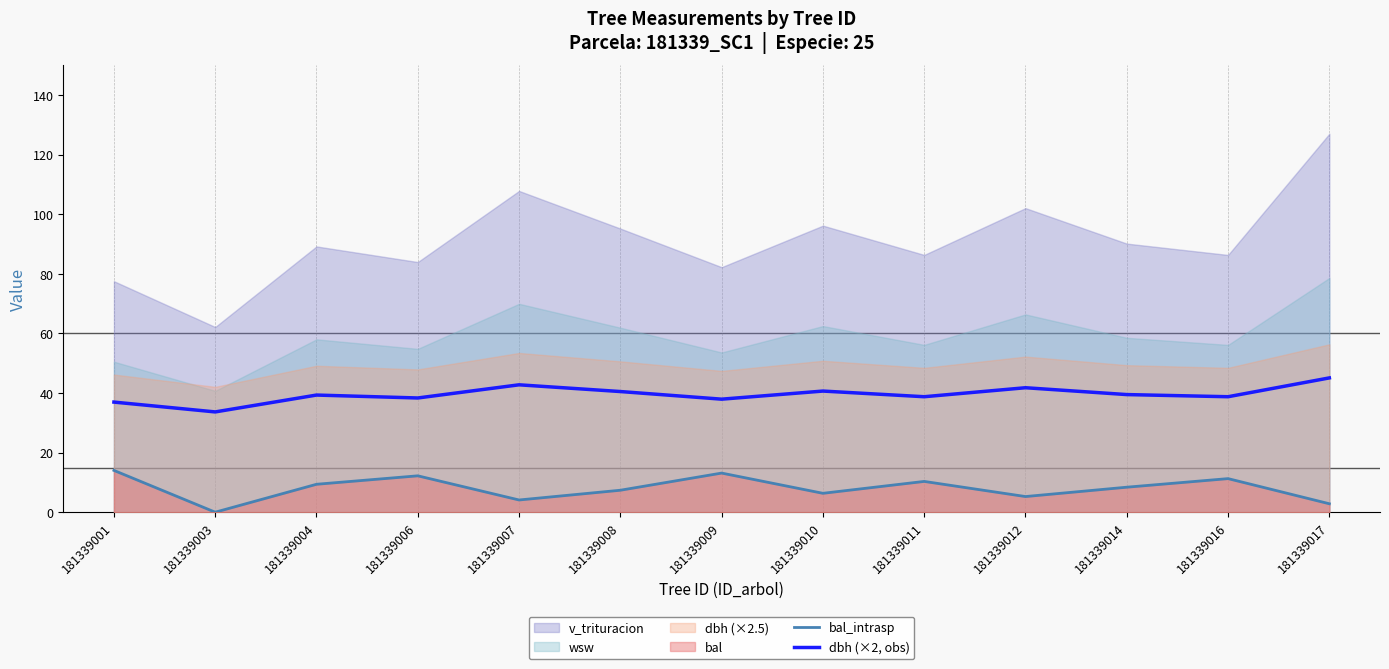

Between 181339001 and 181339017, which is larger?

181339001